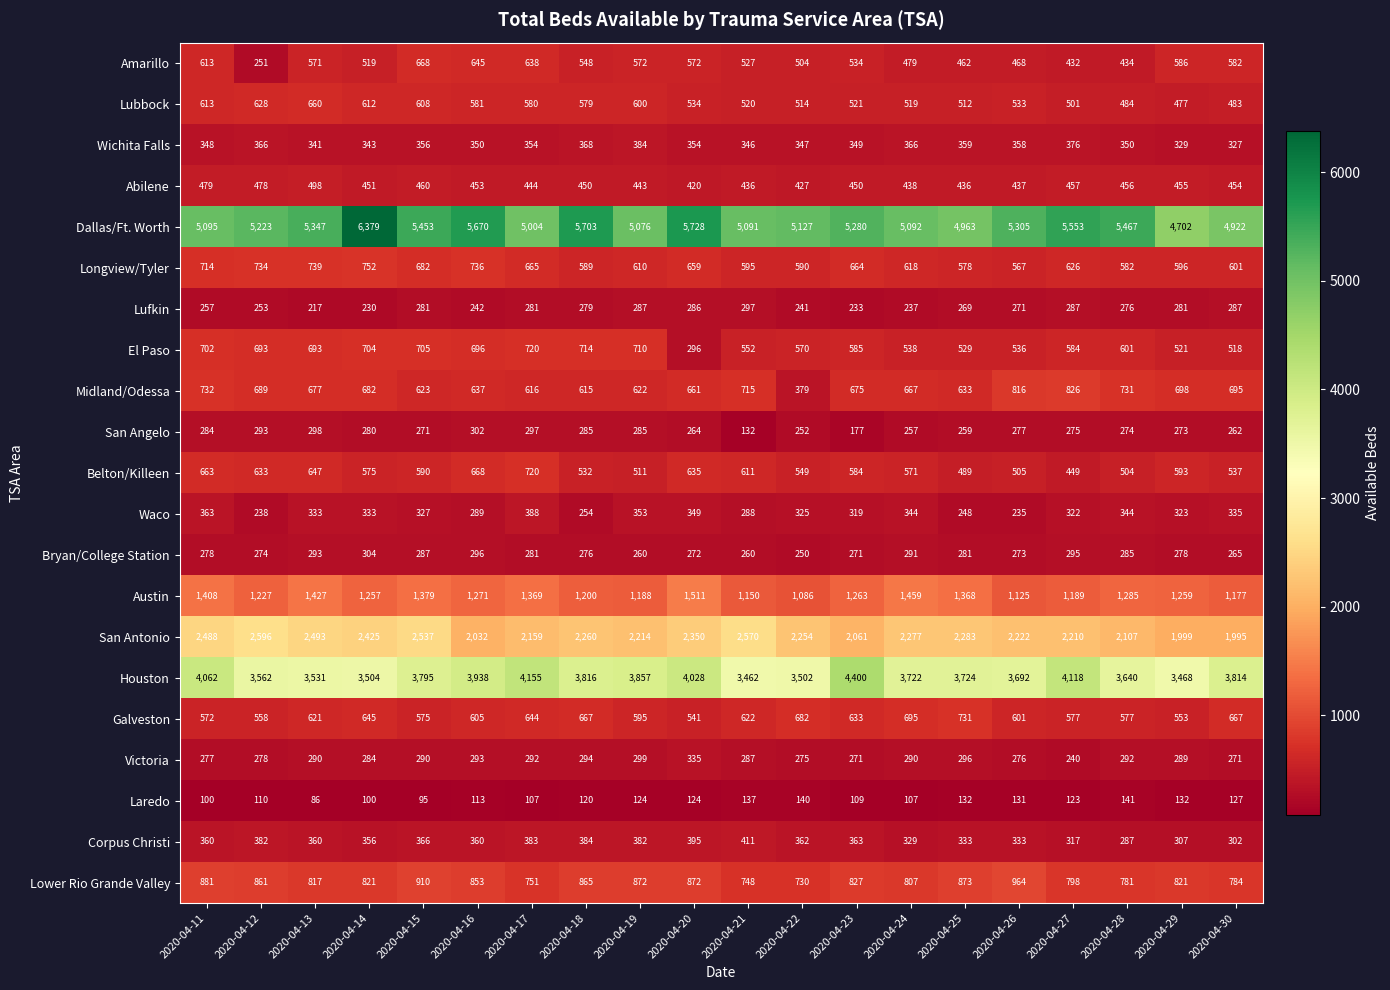

What is the maximum value for Waco?

388